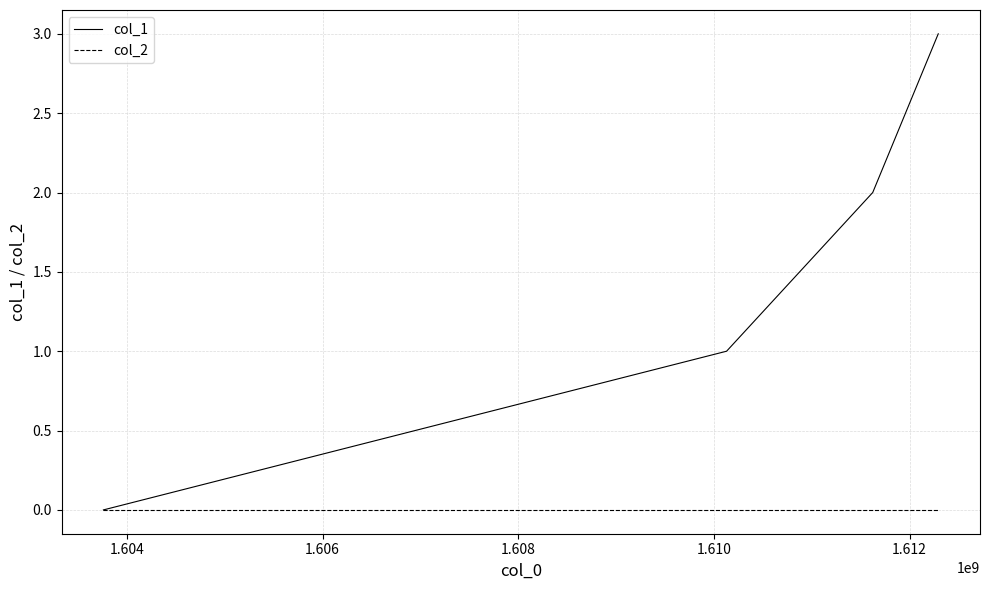

Which series has the largest range (max minus min)?

col_1